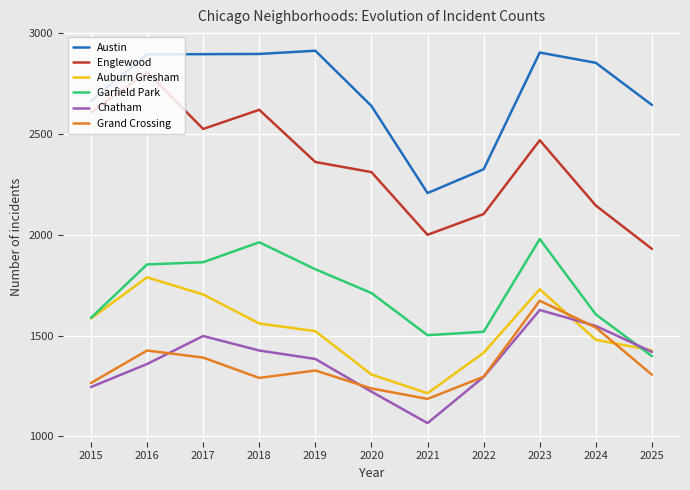

What is the maximum value for Garfield Park?

1979